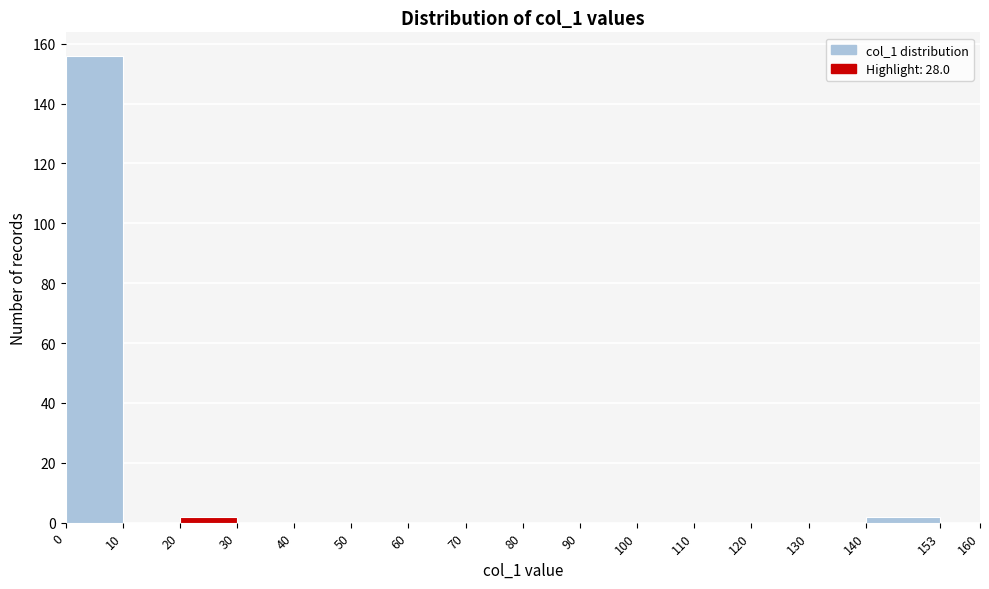

Reading left to right, list every bar in this chart as the range it spans on the x-axis followed by its height. The values are not printed on the chart, so give them approximately, as read against the axis.

0 to 10: 156
10 to 20: 0
20 to 30: 2
30 to 40: 0
40 to 50: 0
50 to 60: 0
60 to 70: 0
70 to 80: 0
80 to 90: 0
90 to 100: 0
100 to 110: 0
110 to 120: 0
120 to 130: 0
130 to 140: 0
140 to 153: 2
153 to 160: 0